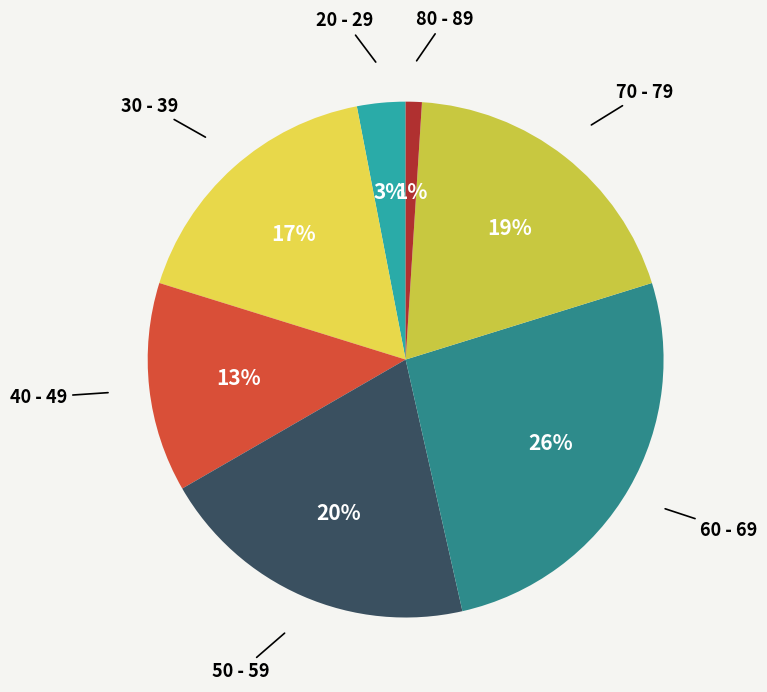

How many slices are in this pie chart?

7